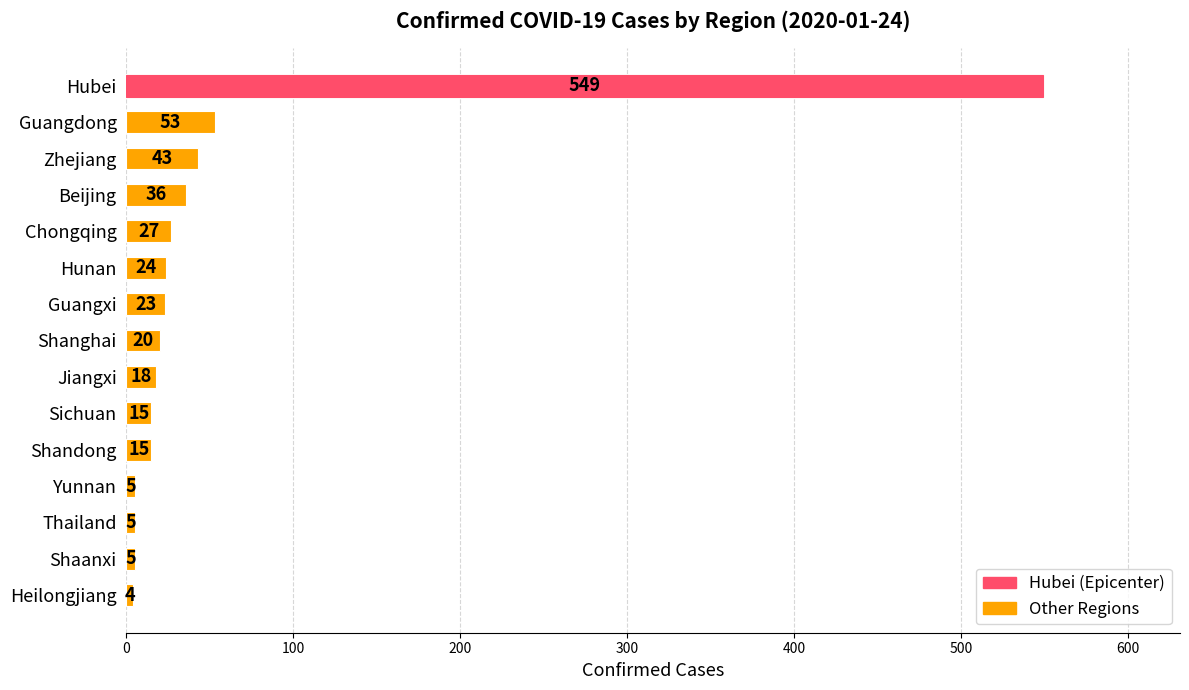

The chart shows a value of 53 at Guangdong. True or false?

True